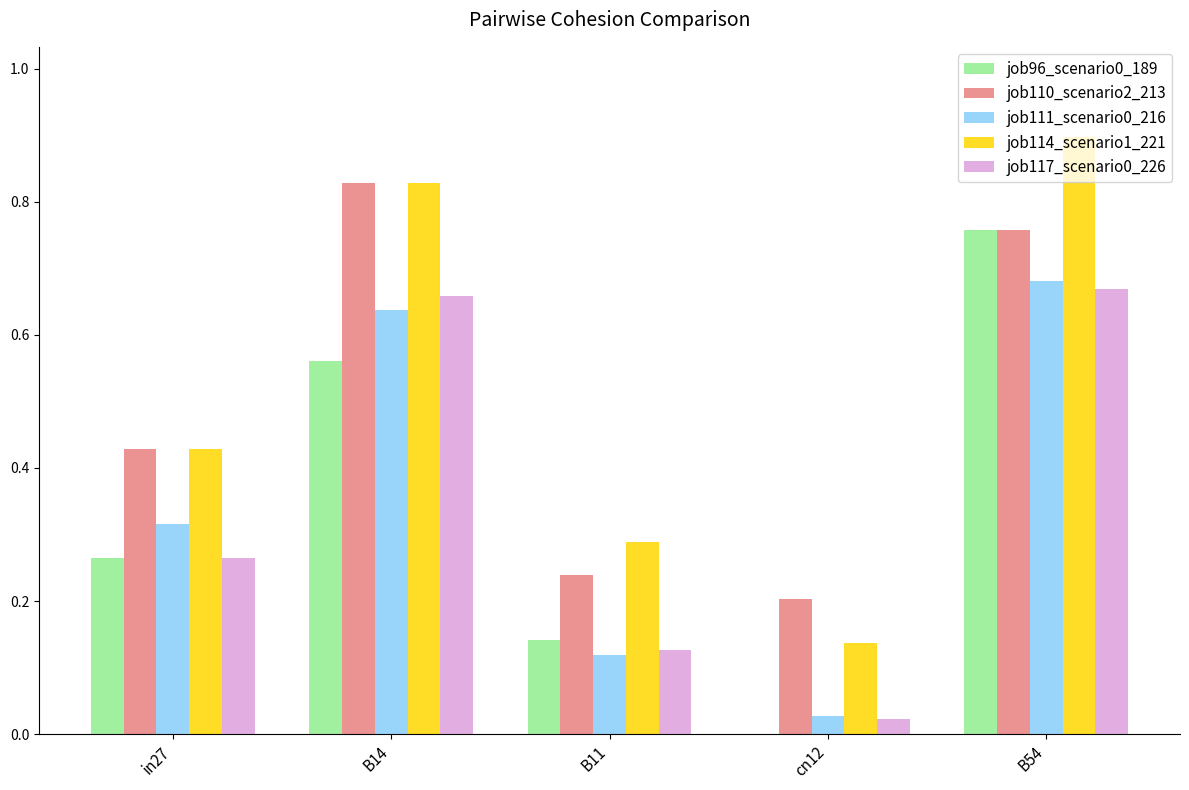

At which category does the chart reach its peak across all series?

B54